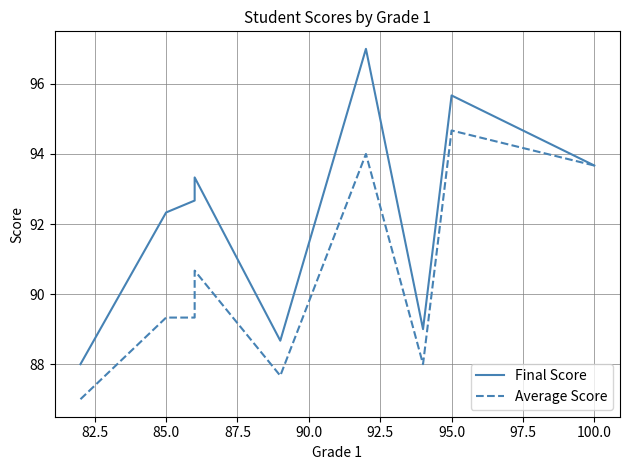

Which has a higher value, 82.5 or 85.0?

85.0